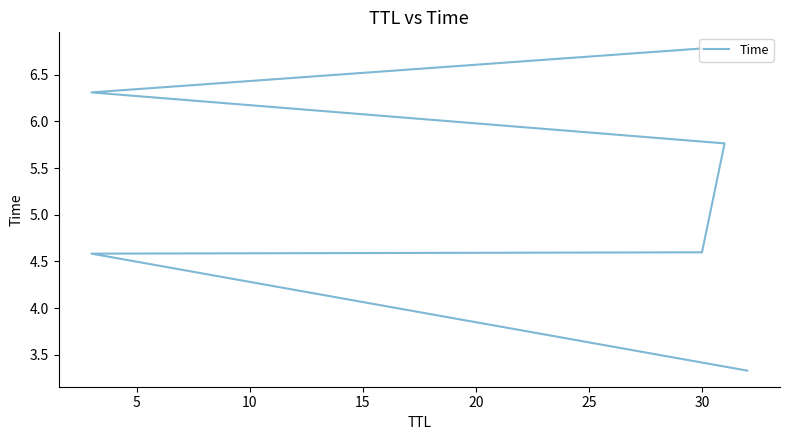

What is the difference between the values at 5 and 25?

2.2